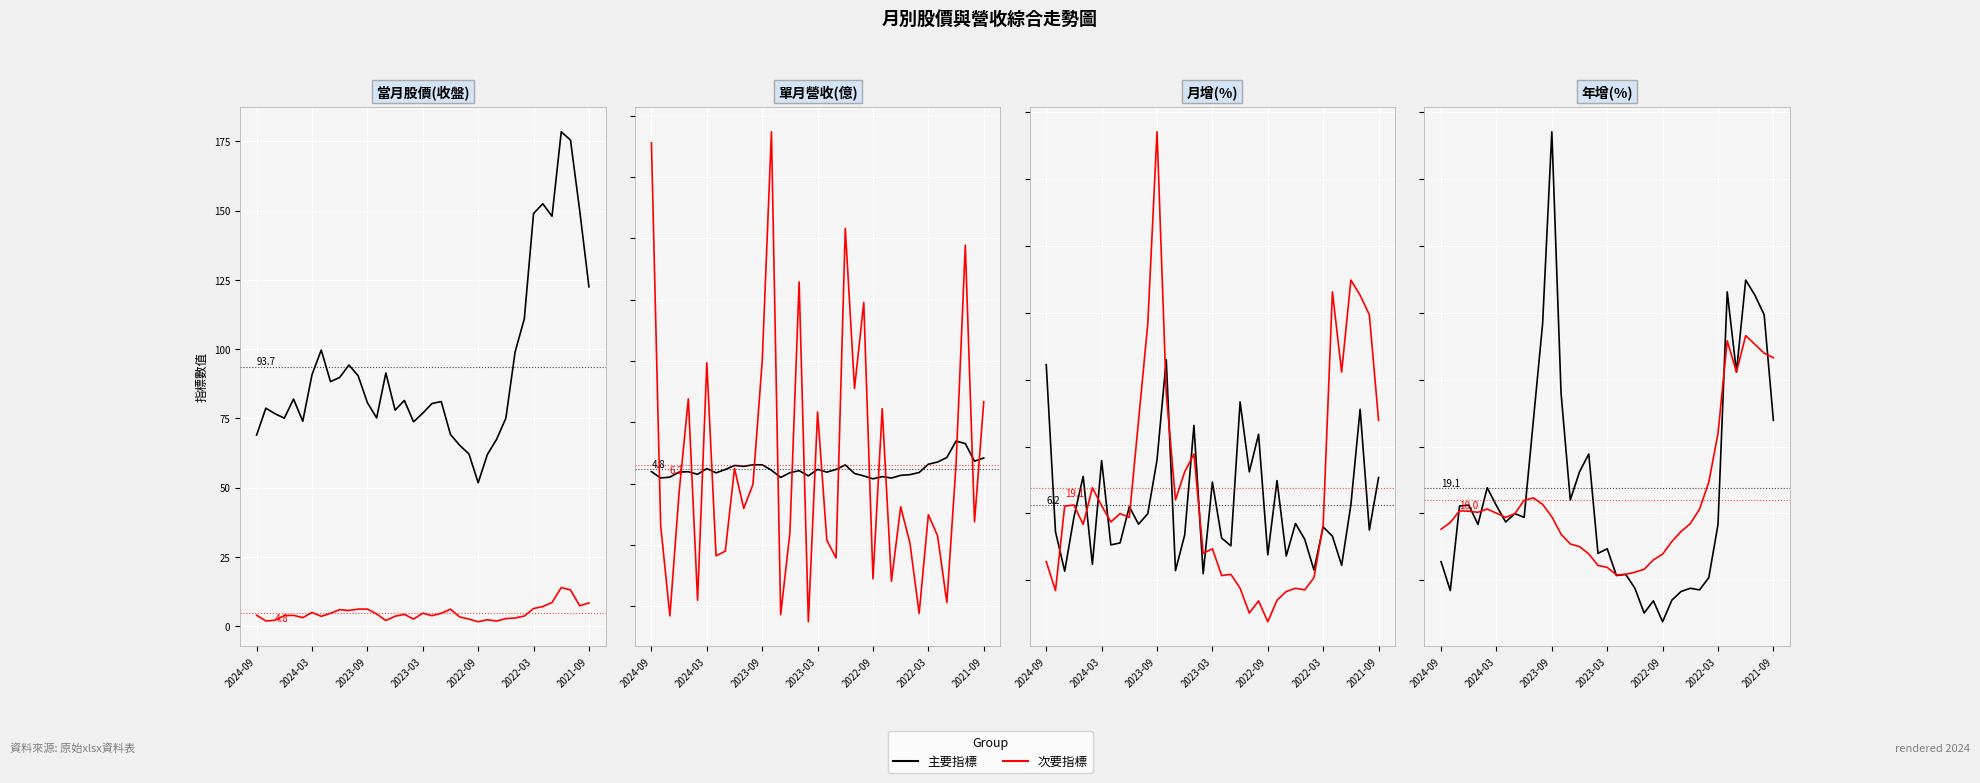

How many distinct data groups are displayed?

2